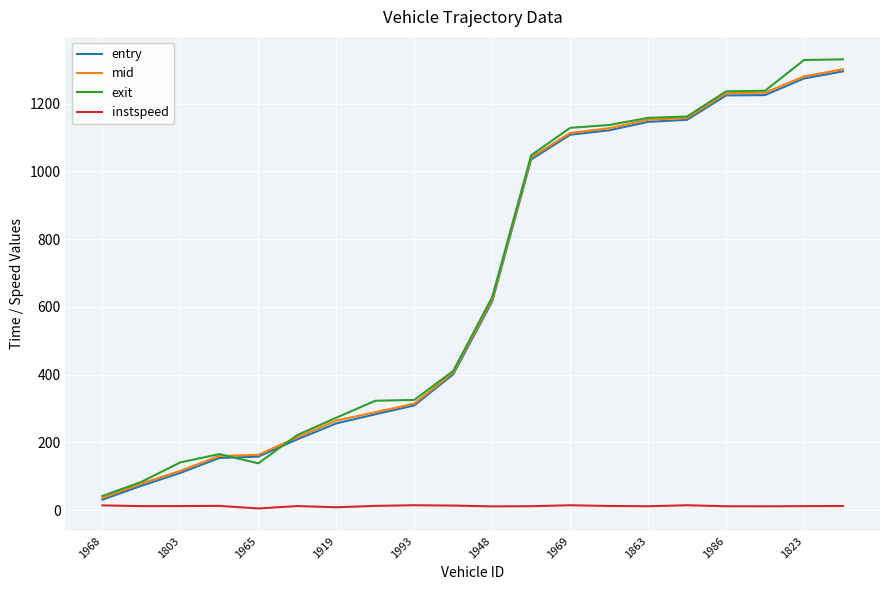

Which series has the largest range (max minus min)?

exit